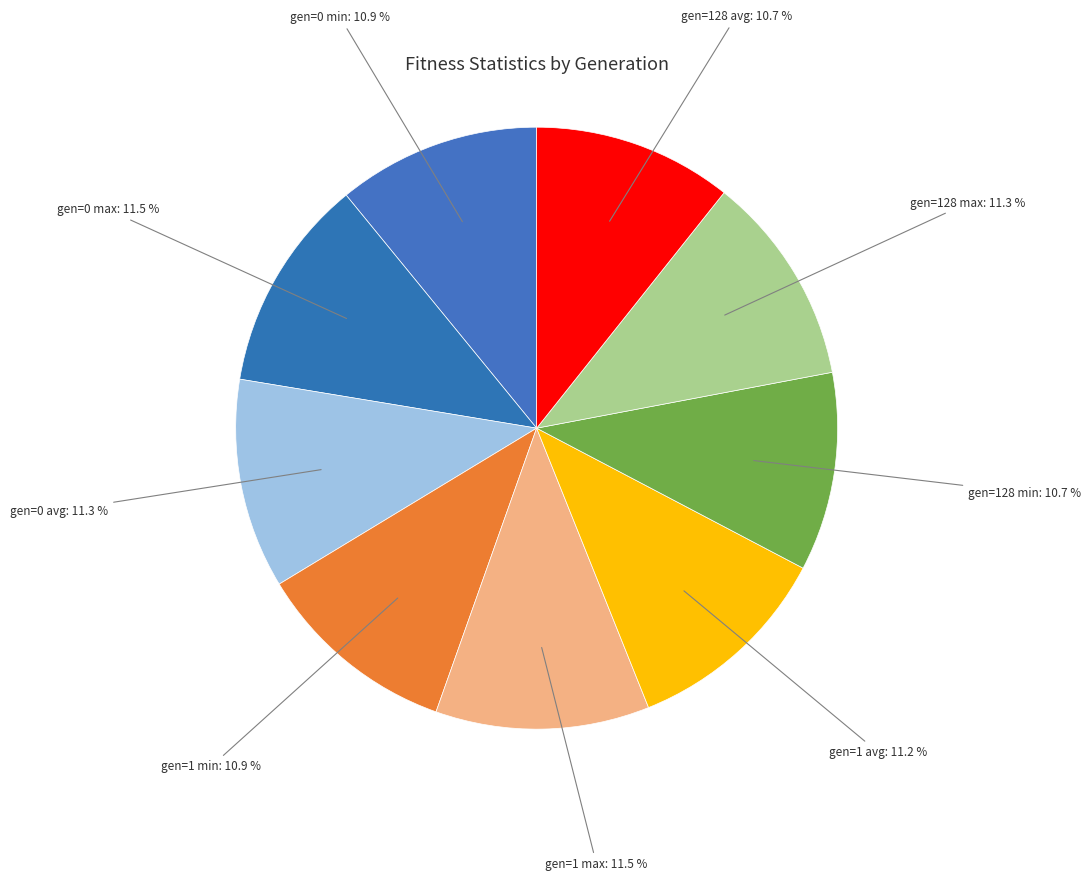

What percentage is the gen=0 min slice, to the nearest percent?

11%